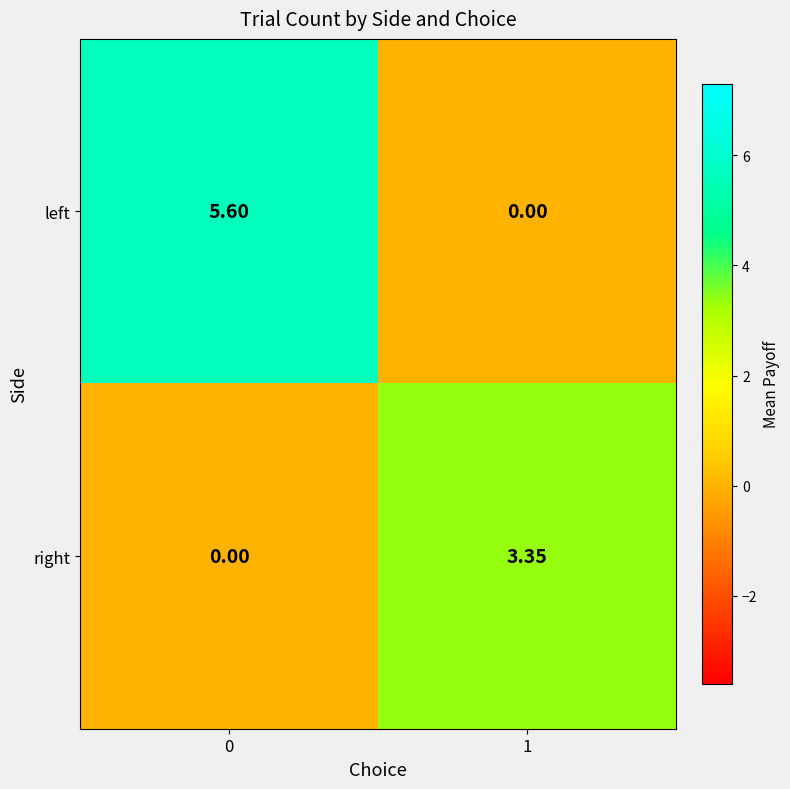

Which series has the largest total across all categories?

left